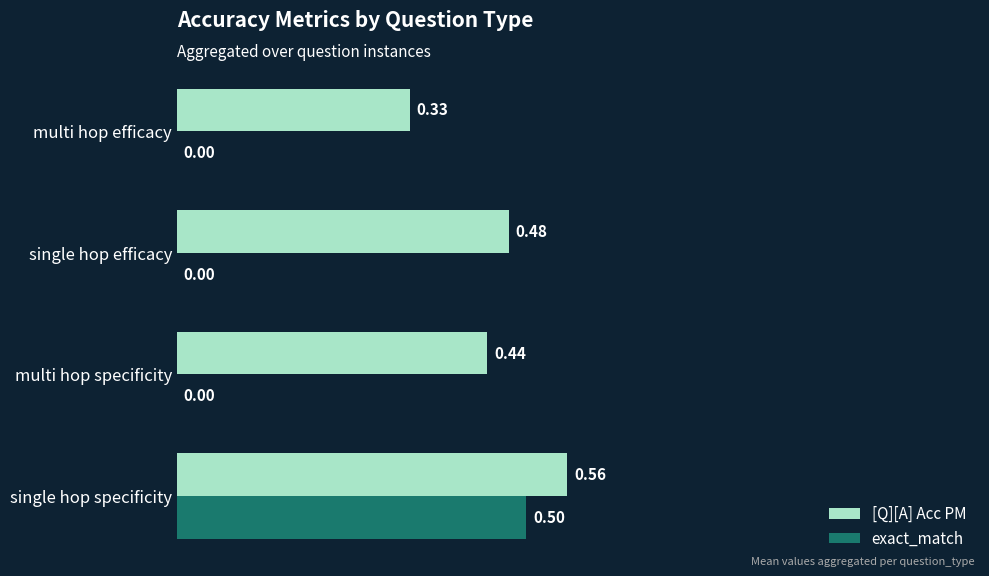

Is the value of [Q][A] Acc PM at multi hop efficacy greater than the value of exact_match at multi hop efficacy?

Yes